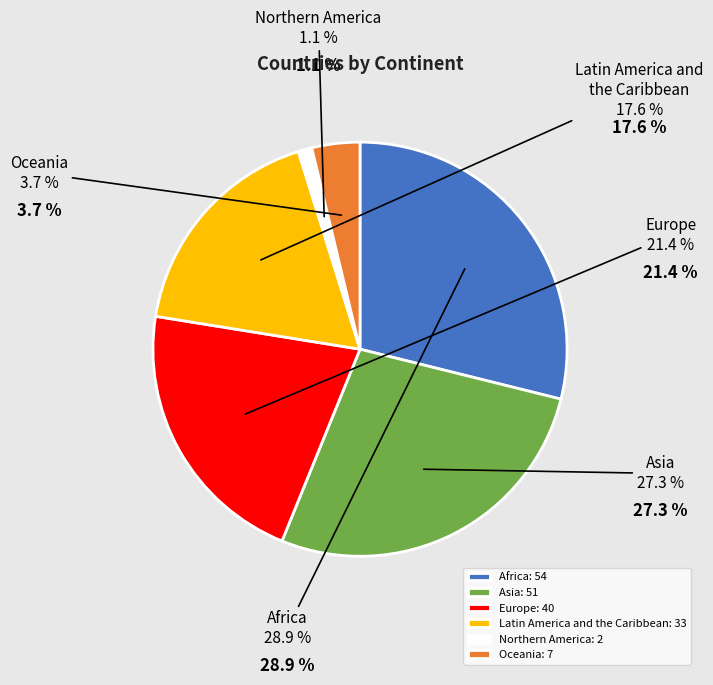

To the nearest percent, what is the average slice percentage?

17%